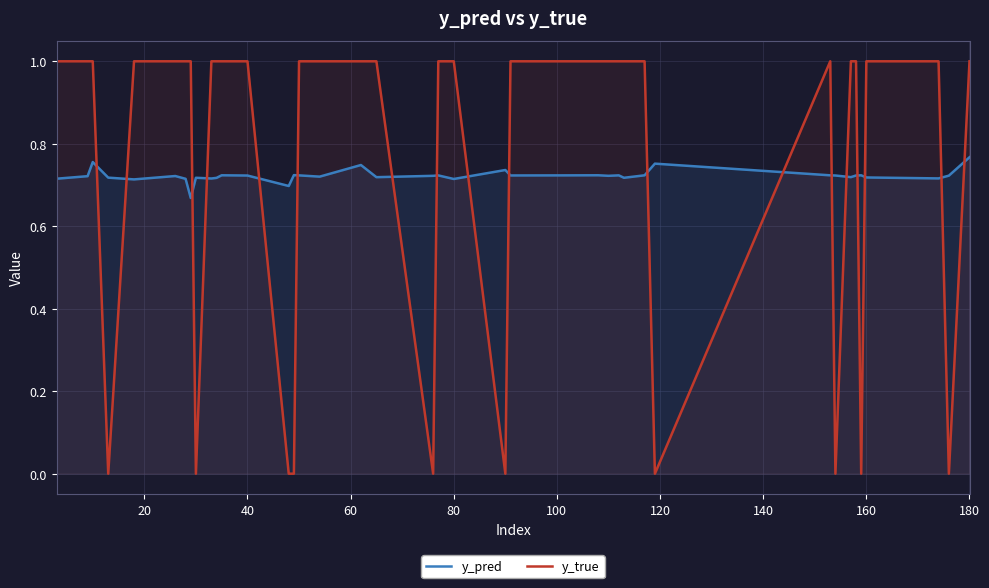

How many intersections are there between y_pred and y_true?

18